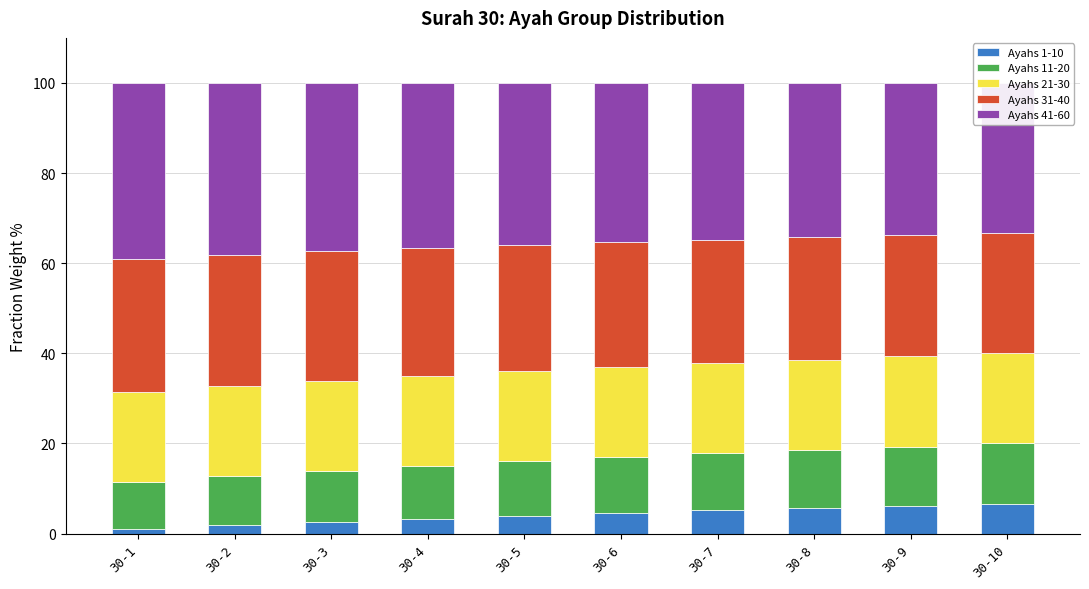

At which category is the sum across all series the highest?

30-2